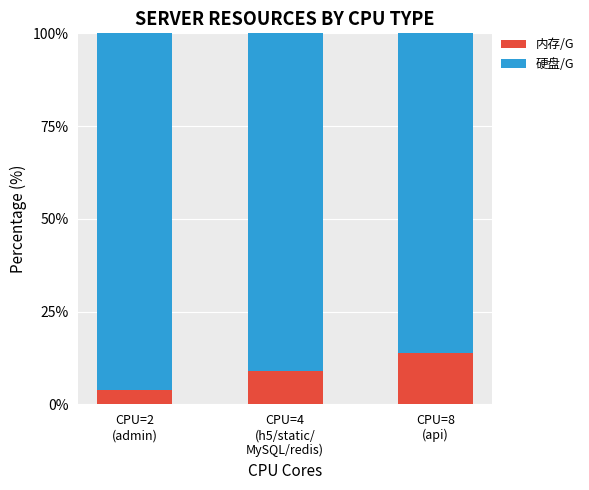

What is the maximum value for 内存/G?

13.8